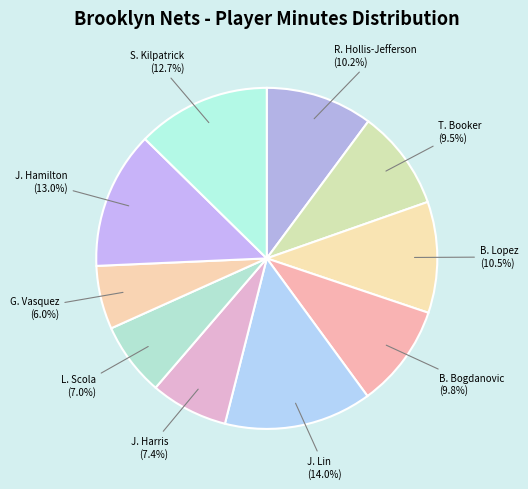

Approximately how many times larger is the value at L. Scola compared to J. Lin?

0.5